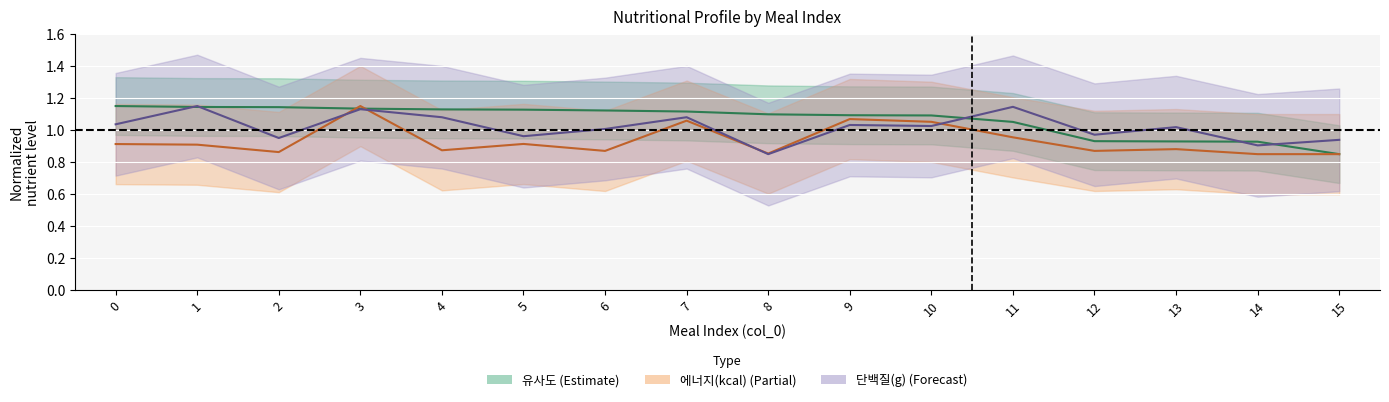

What is the maximum value shown in the chart?

1.1